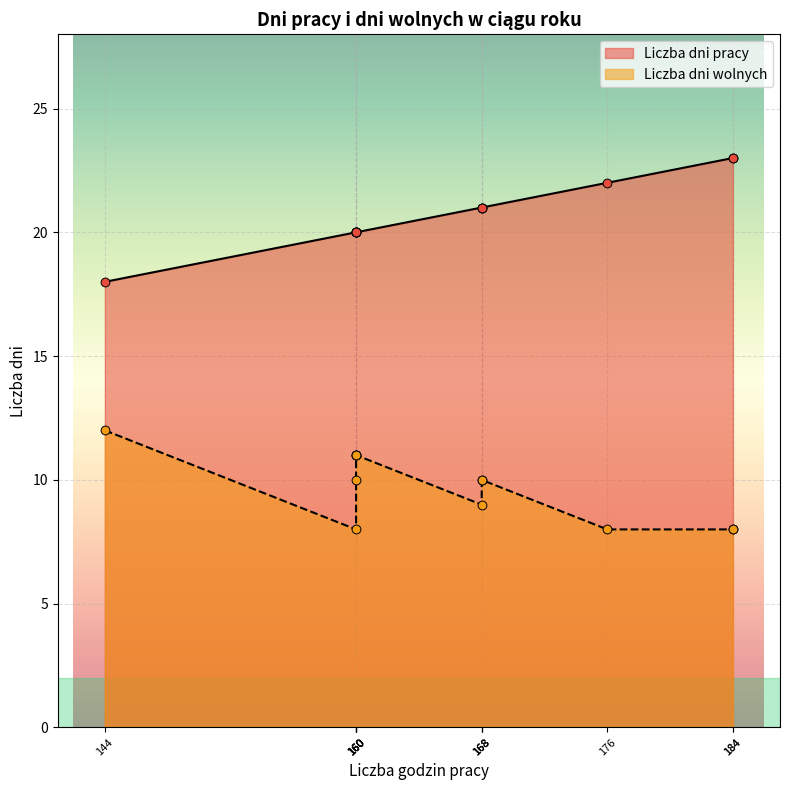

Which series has the largest total across all categories?

Liczba dni pracy